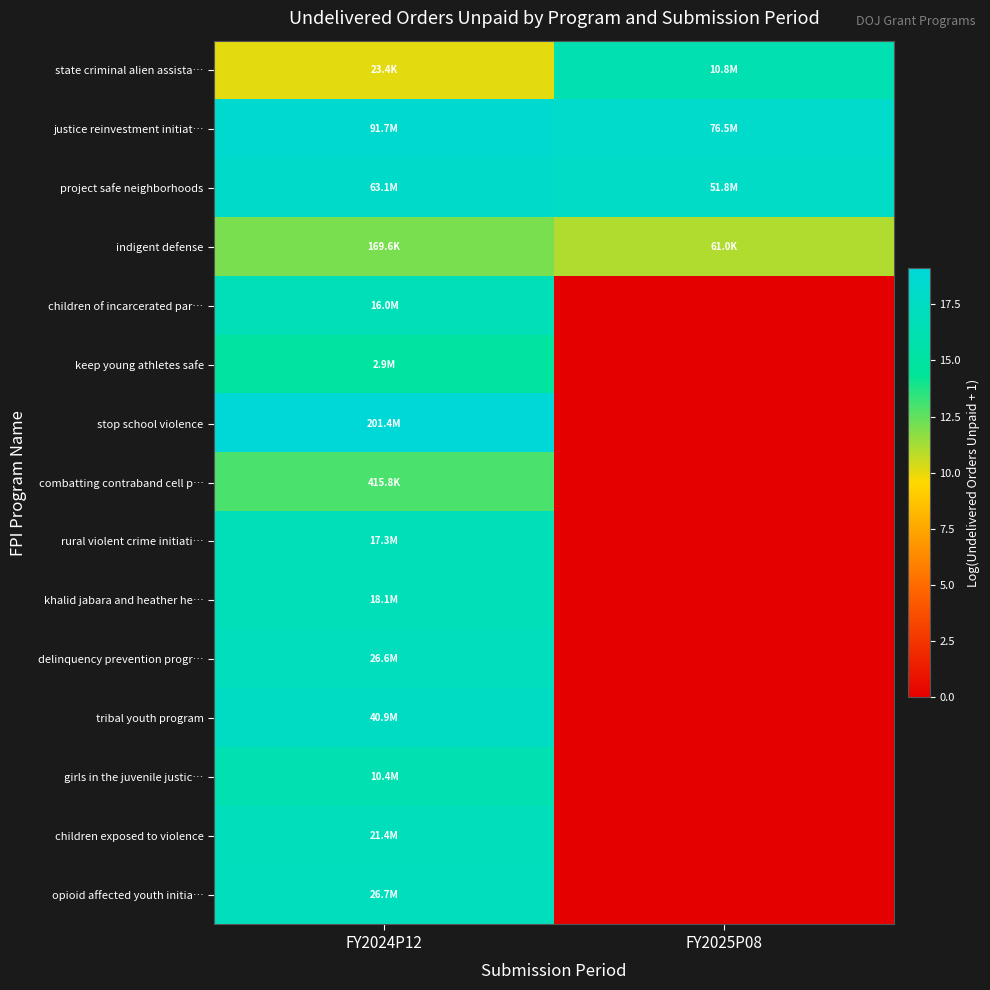

Rank the series at FY2024P12 from highest to lowest value.

stop school violence, justice reinvestment initiat…, project safe neighborhoods, tribal youth program, opioid affected youth initia…, delinquency prevention progr…, children exposed to violence, khalid jabara and heather he…, rural violent crime initiati…, children of incarcerated par…, girls in the juvenile justic…, keep young athletes safe, combatting contraband cell p…, indigent defense, state criminal alien assista…